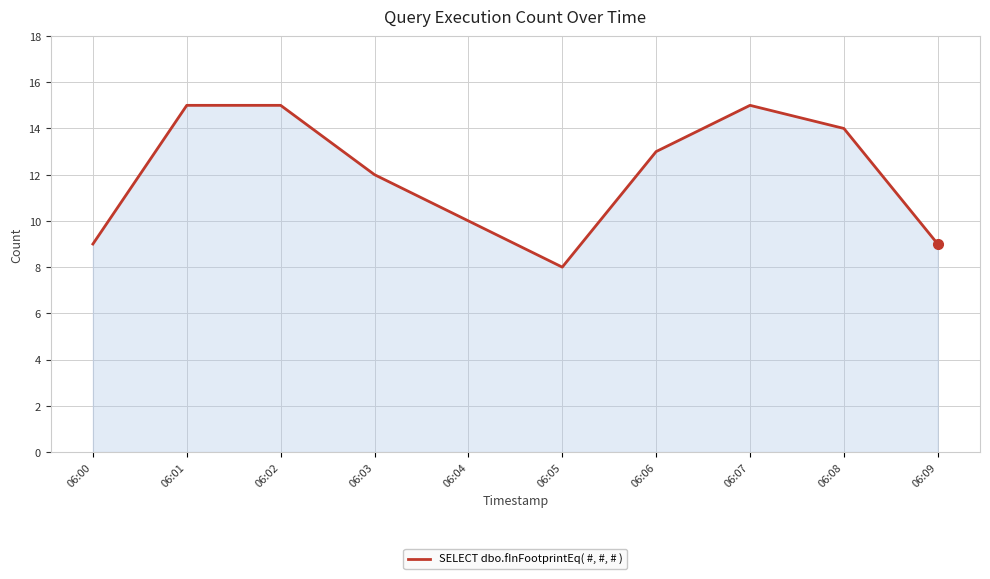

What is the minimum value shown in the chart?

8